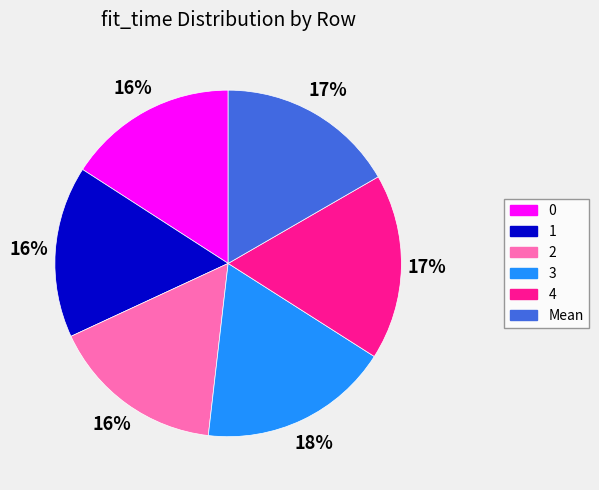

How many slices are in this pie chart?

6